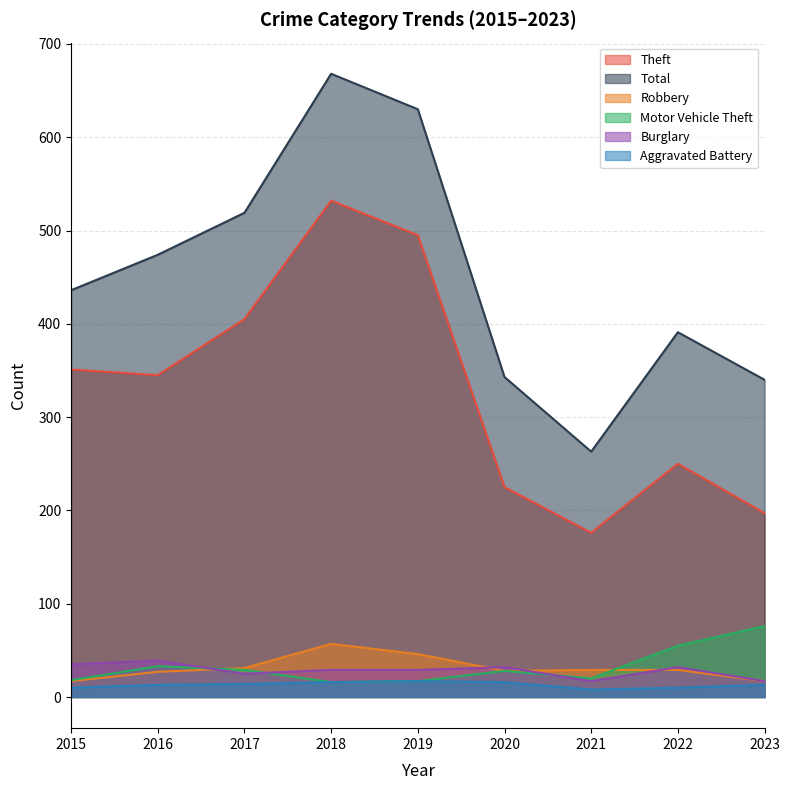

What is the average value of the Theft series?

331